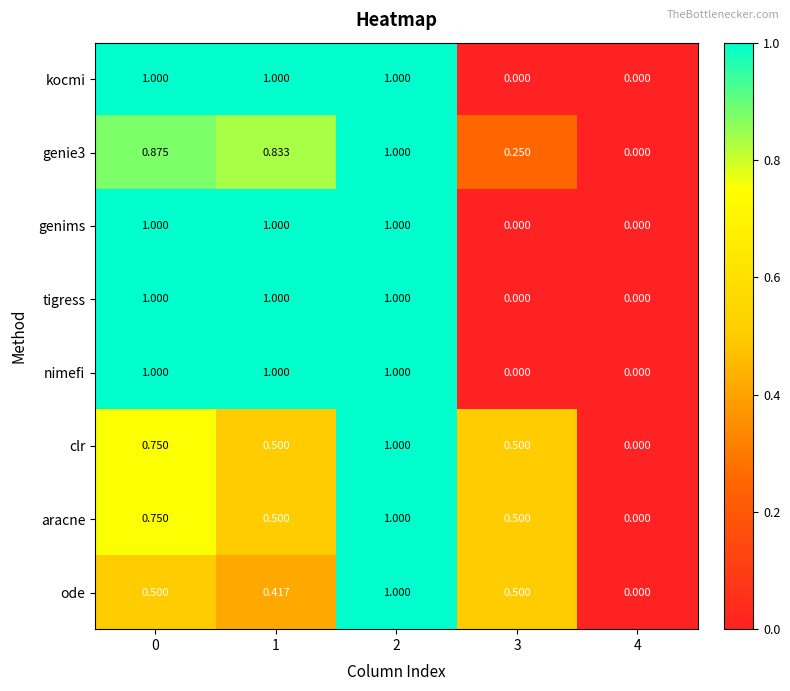

Between 0 and 2, which series saw the biggest shift?

ode